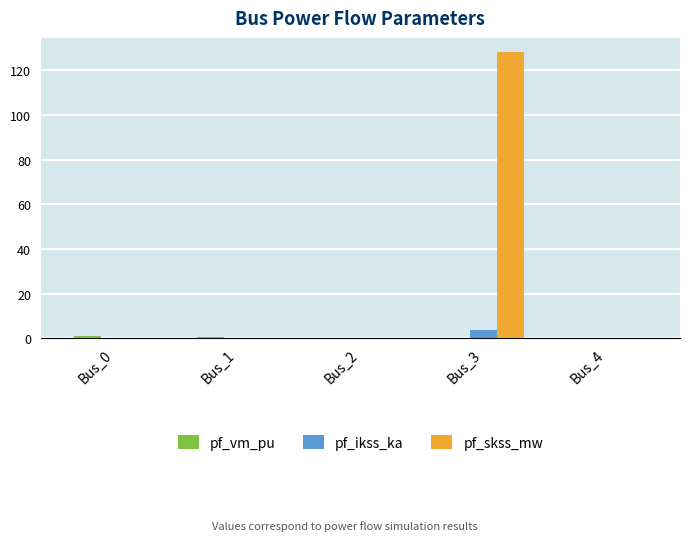

At which category is the sum across all series the highest?

Bus_3